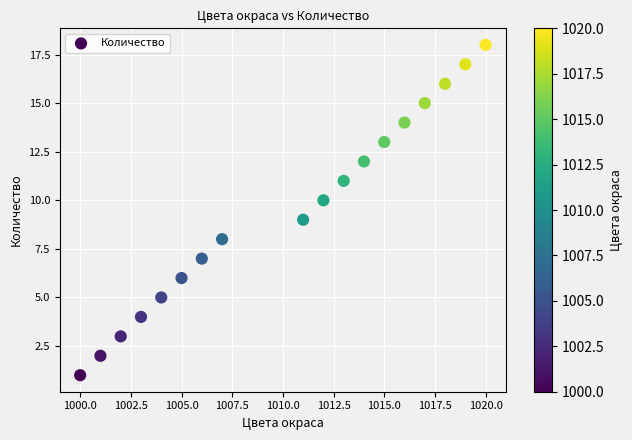

What is the range of Y values (max minus min)?

17